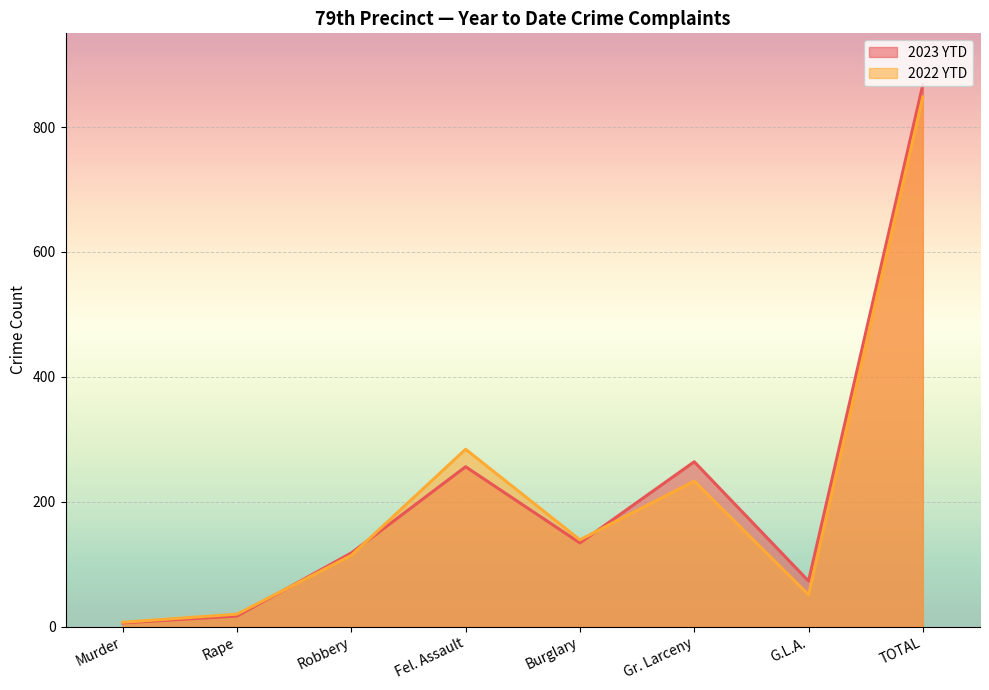

The value of 2022 YTD at Fel. Assault is 439. True or false?

False